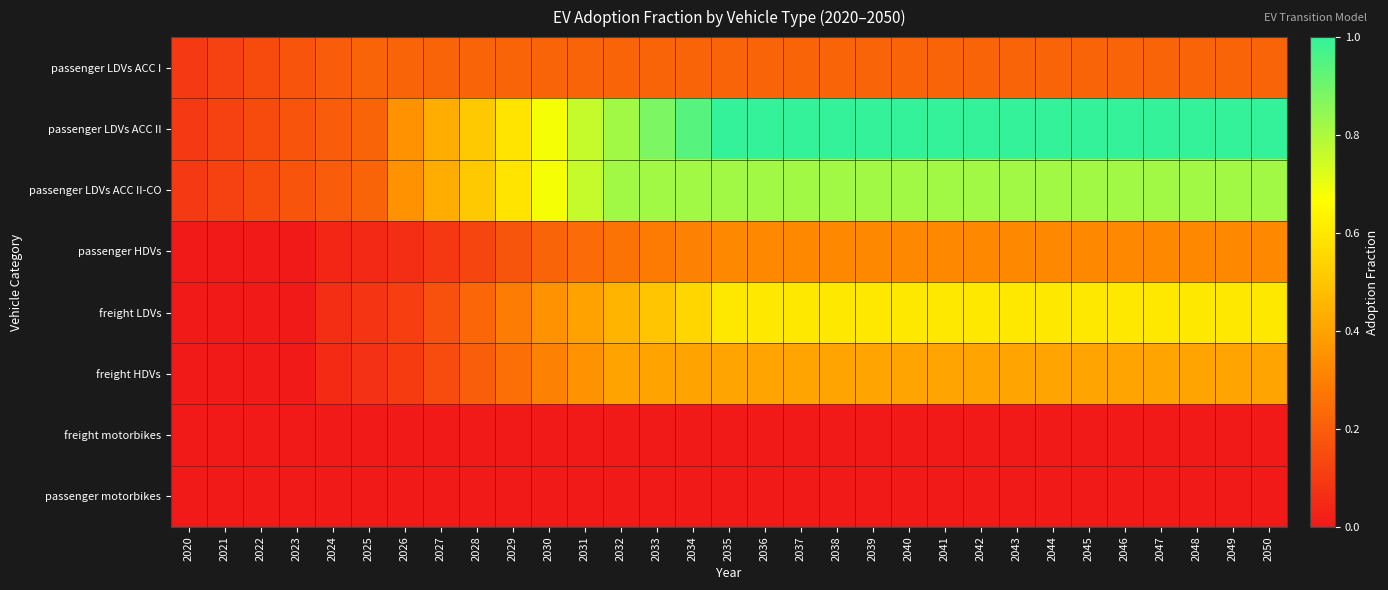

Between 2043 and 2025, which is larger?

2043